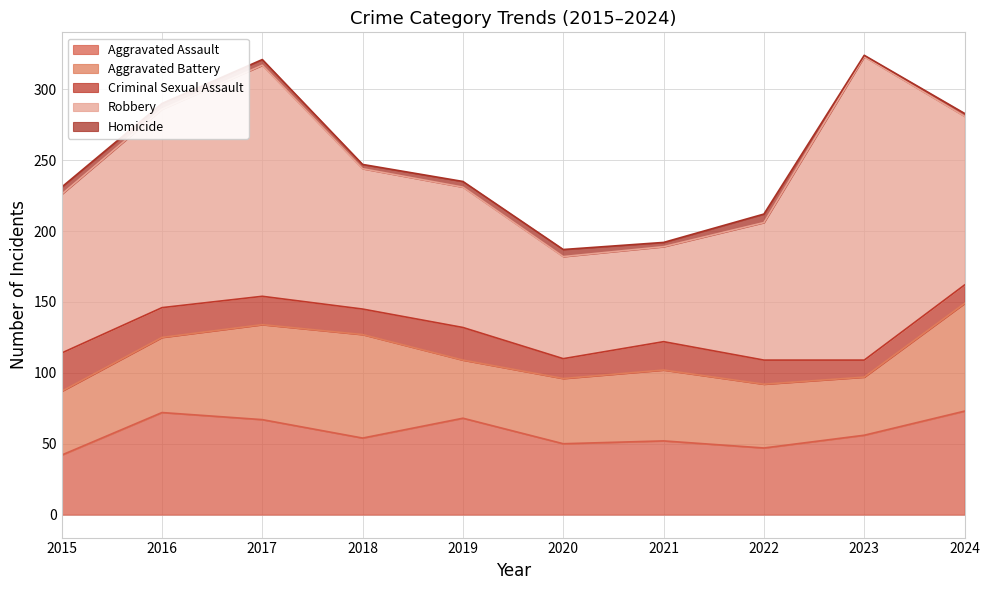

What is the difference between the maximum and minimum values in the Aggravated Assault series?

31